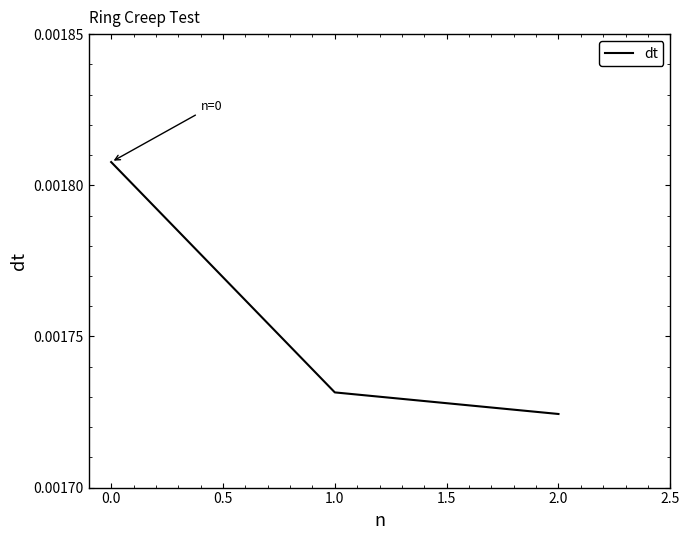

How many values are between 0 and 1?

3